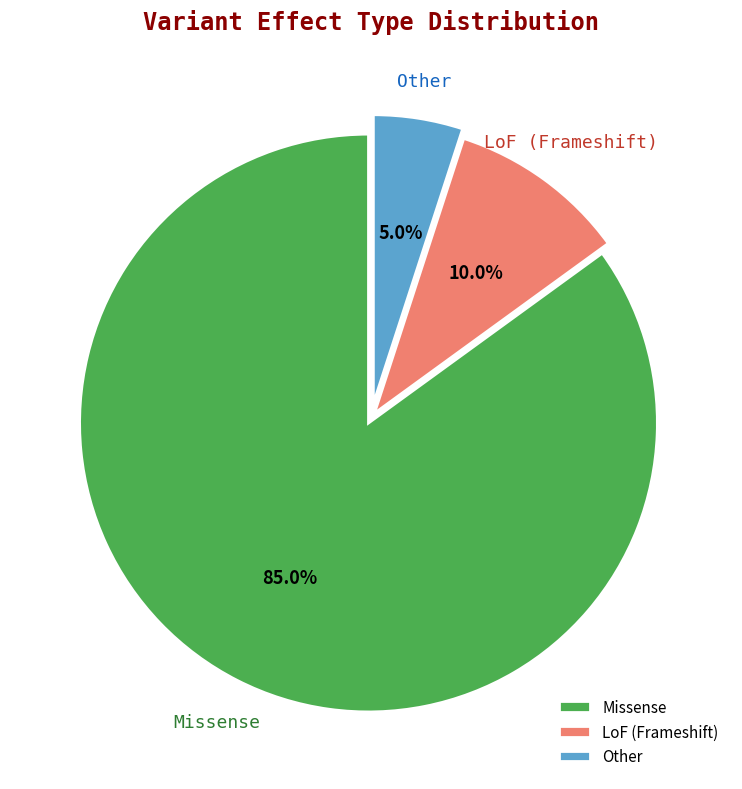

To the nearest percent, what is the combined percentage of LoF and Missense?

95%